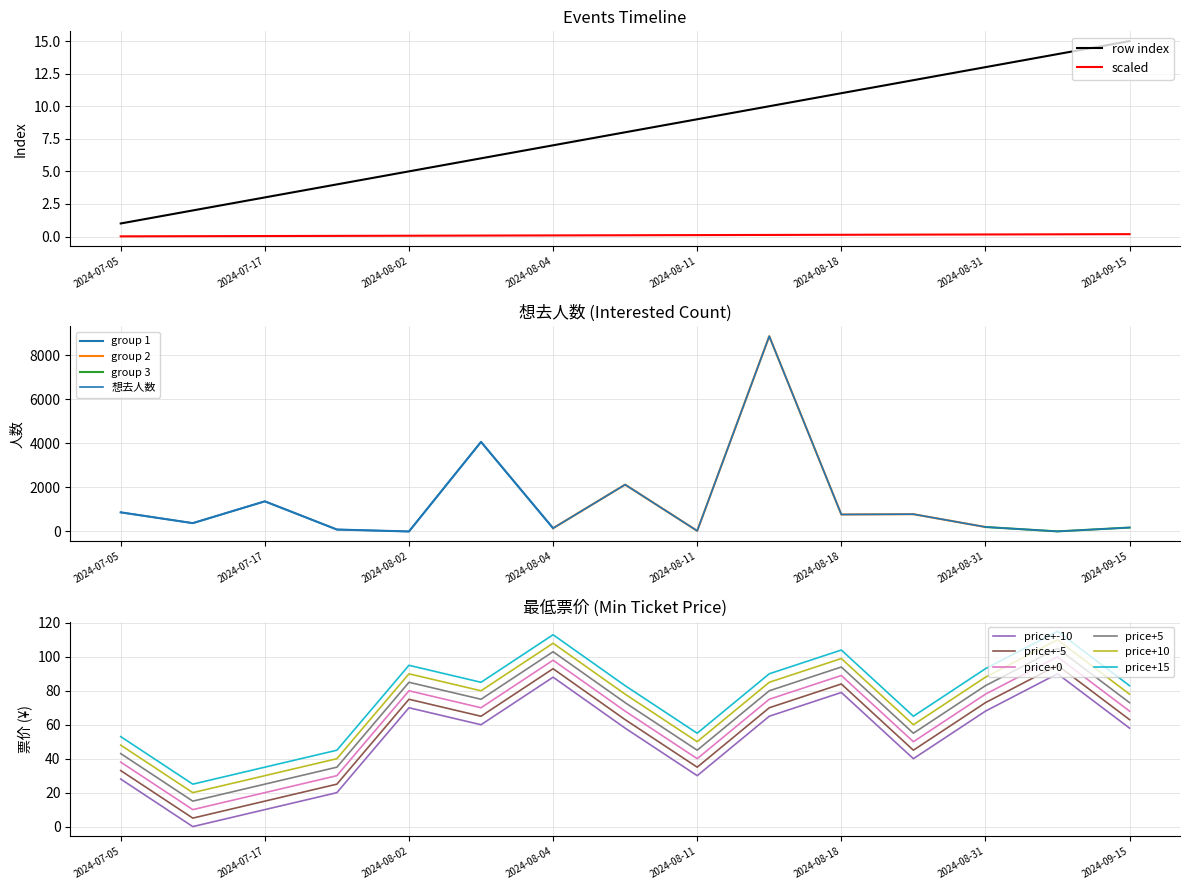

What is the spread (max minus min) of values at 2024-08-10?

2071